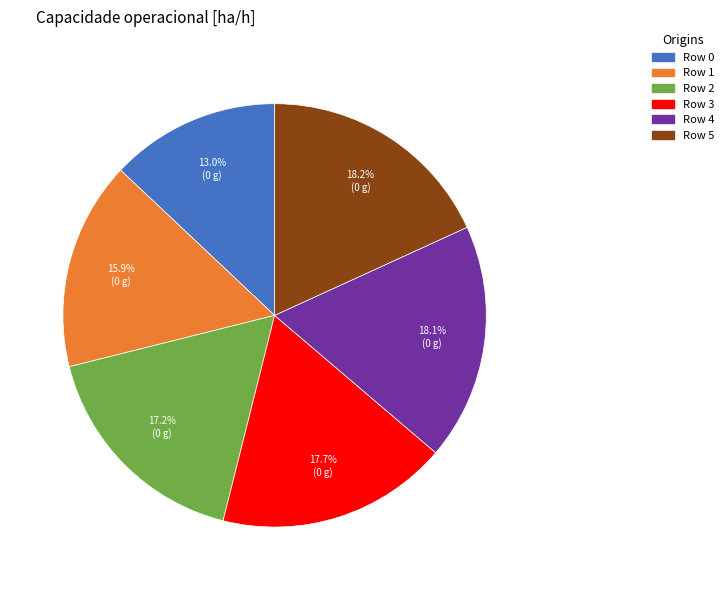

To the nearest percent, what is the average slice percentage?

17%